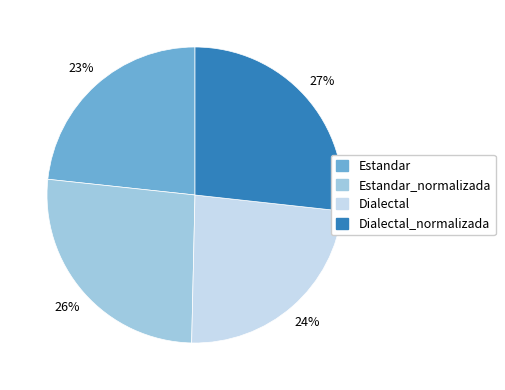

To the nearest percent, what is the average slice percentage?

25%